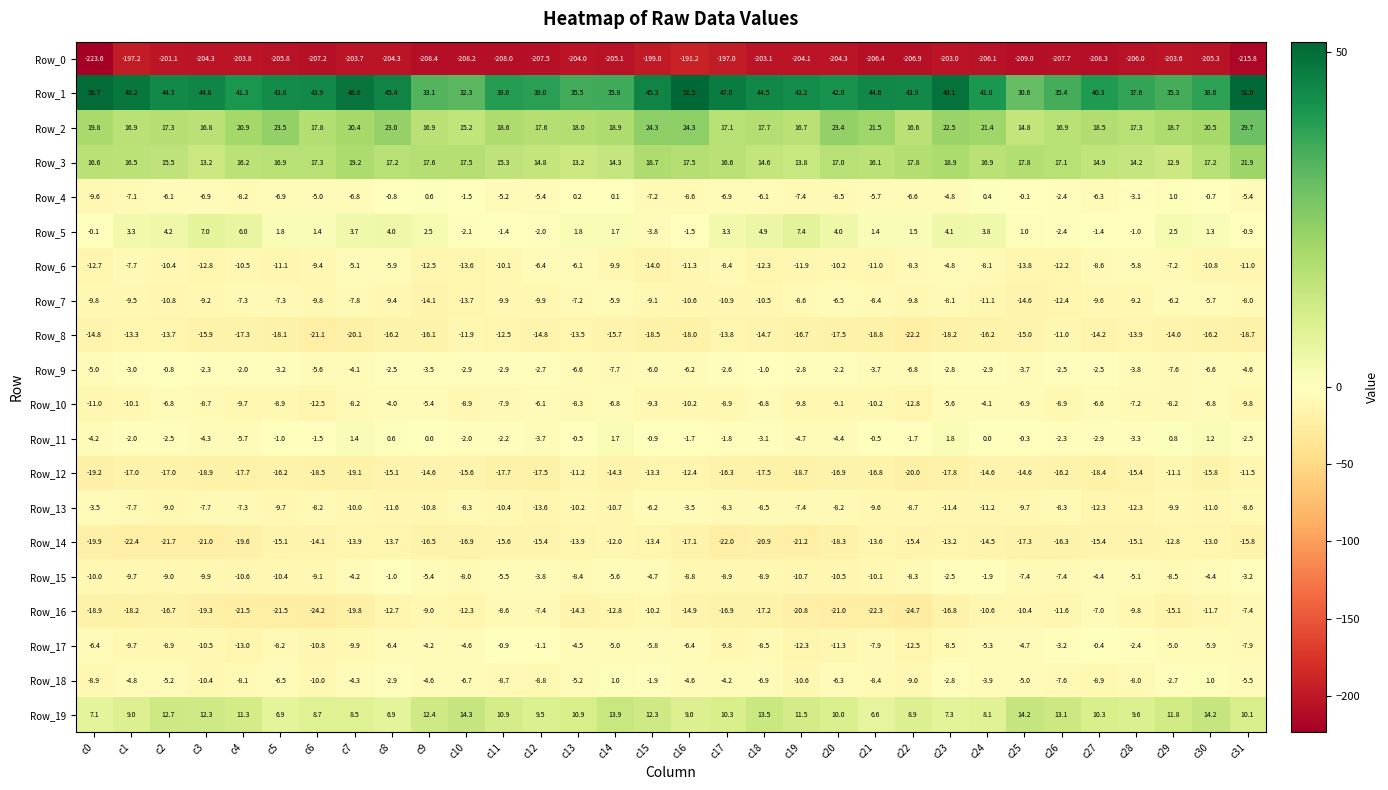

At c24, list the series in order from smallest to largest.

Row_0, Row_8, Row_12, Row_14, Row_13, Row_7, Row_16, Row_6, Row_17, Row_10, Row_18, Row_9, Row_15, Row_11, Row_4, Row_5, Row_19, Row_3, Row_2, Row_1